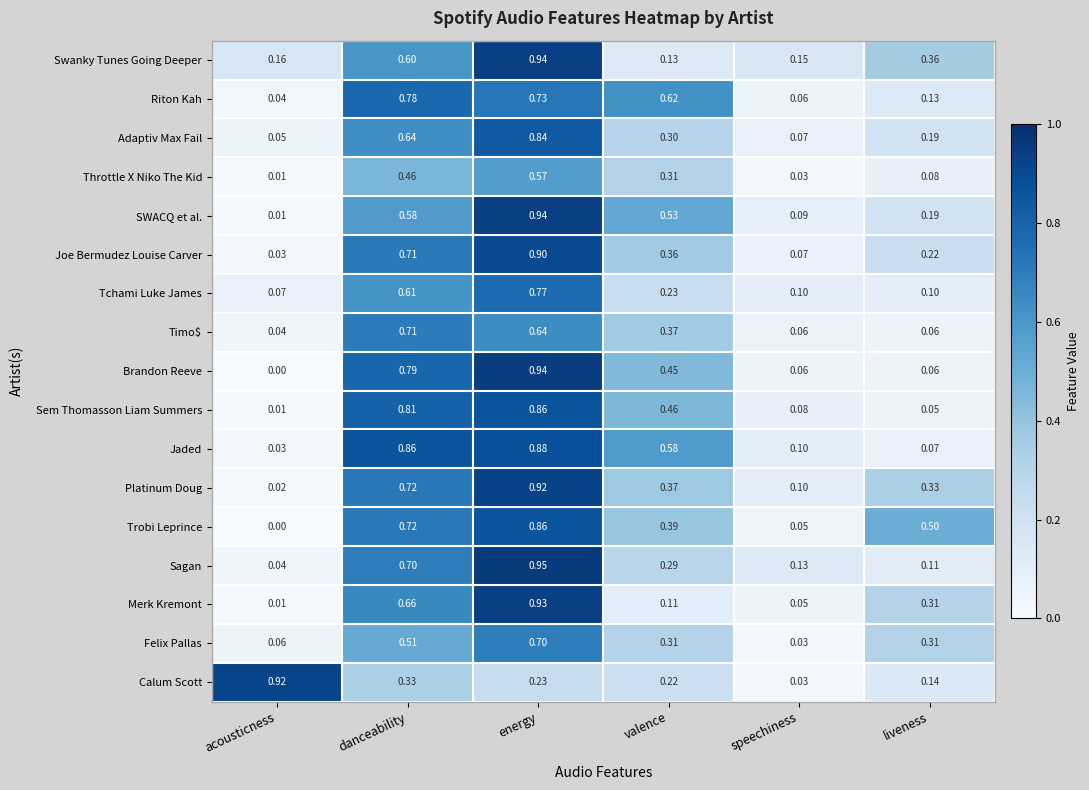

Which category has the lowest value across all series?

acousticness